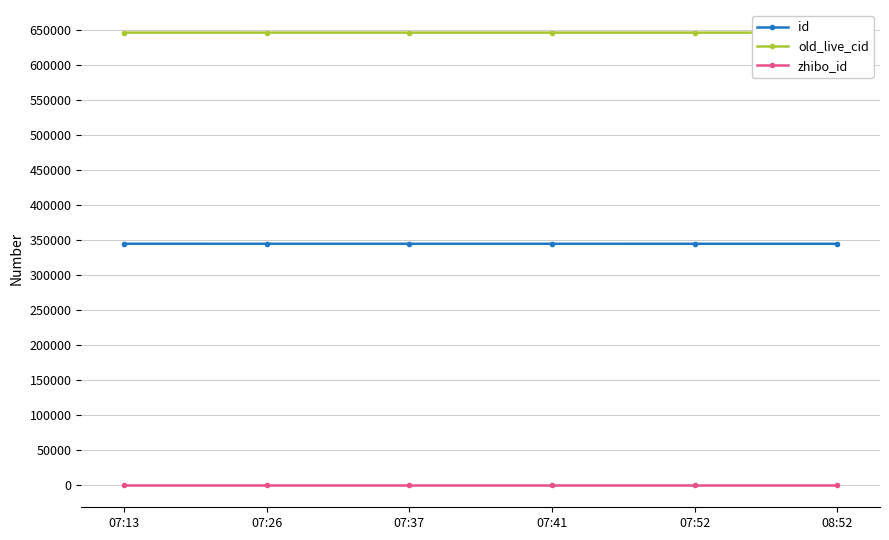

At which category is the sum across all series the highest?

07:13